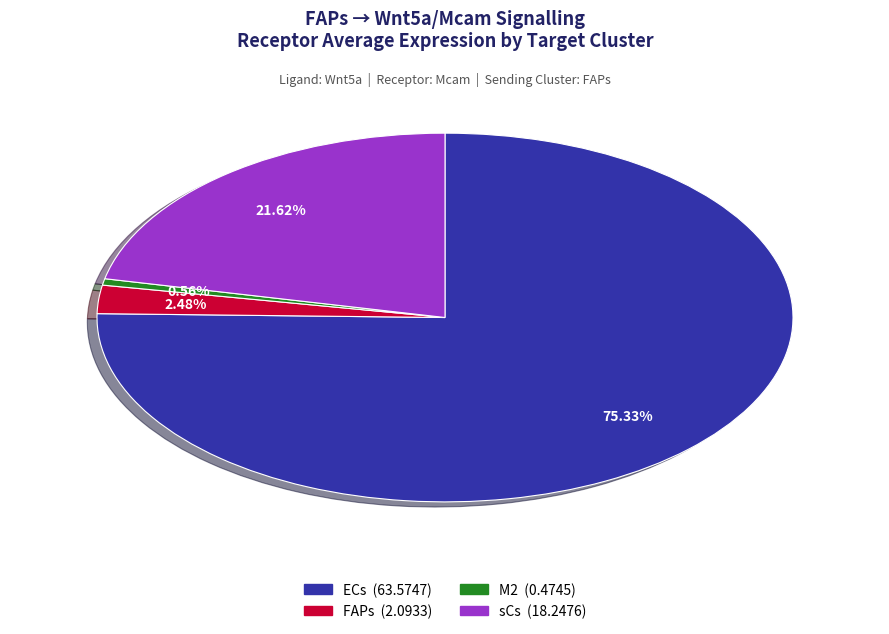

Combined, what portion of the pie is M2 and ECs?

75.9%